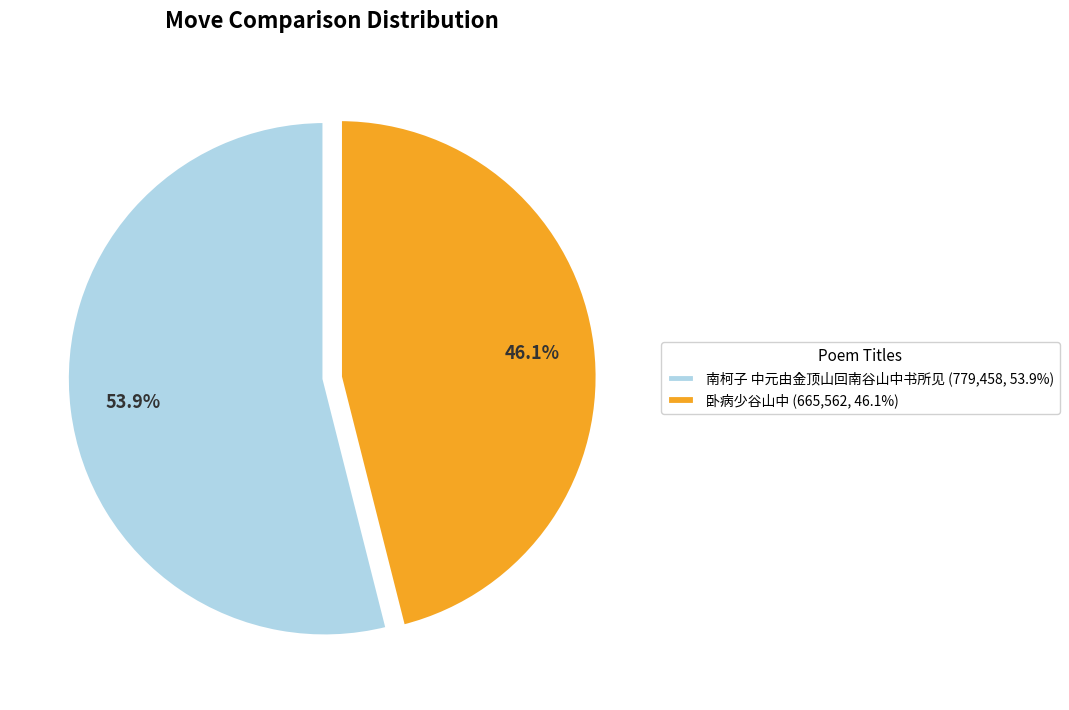

What percentage is the 南柯子 中元由金顶山回南谷山中书所见 slice, to the nearest percent?

54%